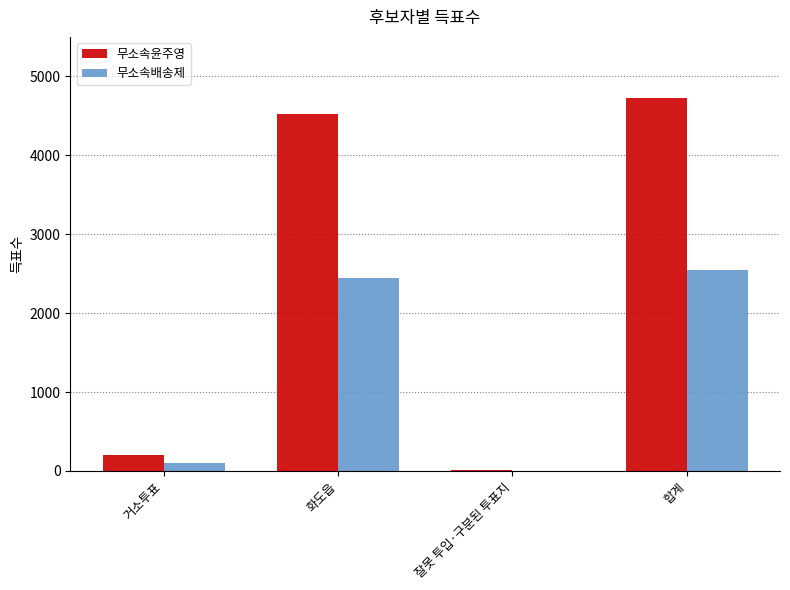

True or false: 무소속배송제 has a value of 1649 at 잘못 투입·구분된 투표지.

False